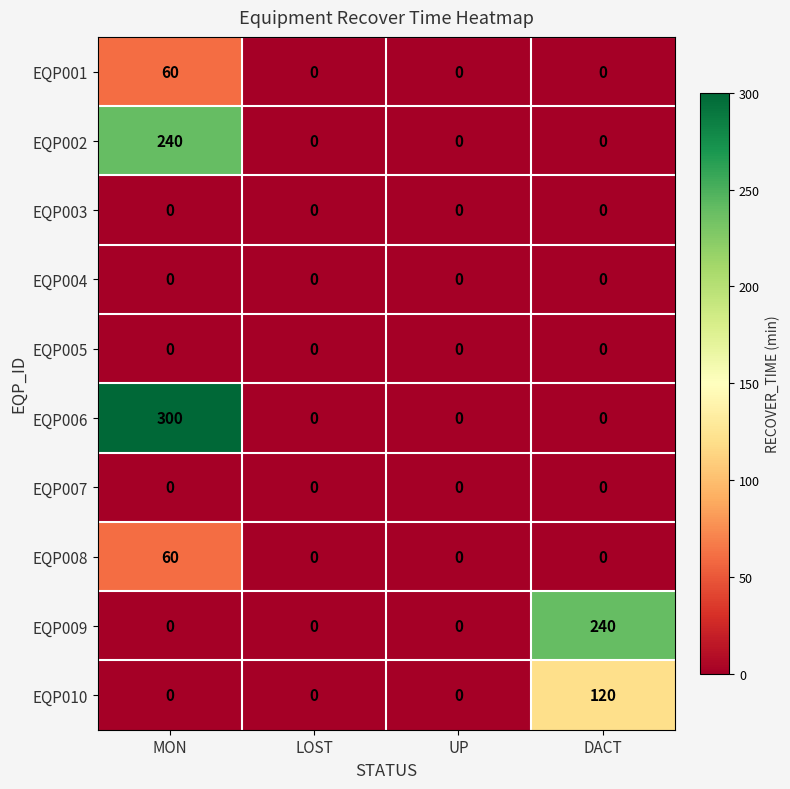

At how many categories does at least one series exceed 154?

2